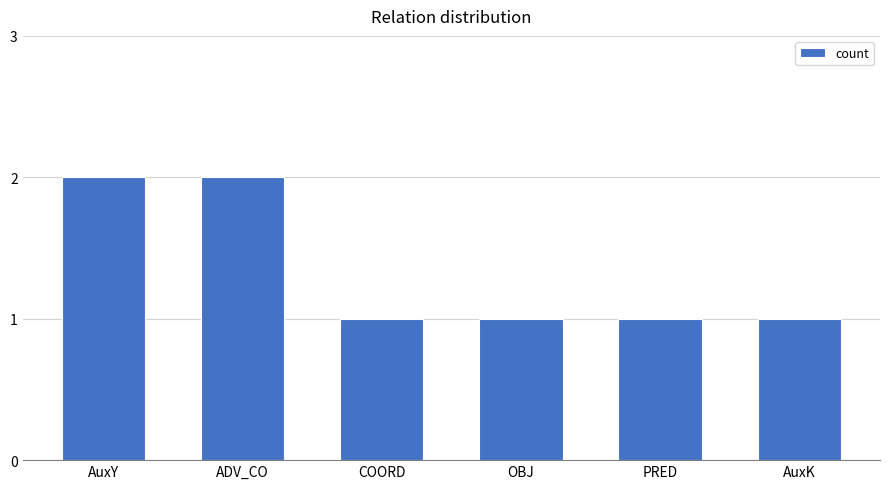

What is the ratio of the value at ADV_CO to the value at PRED?

2.0